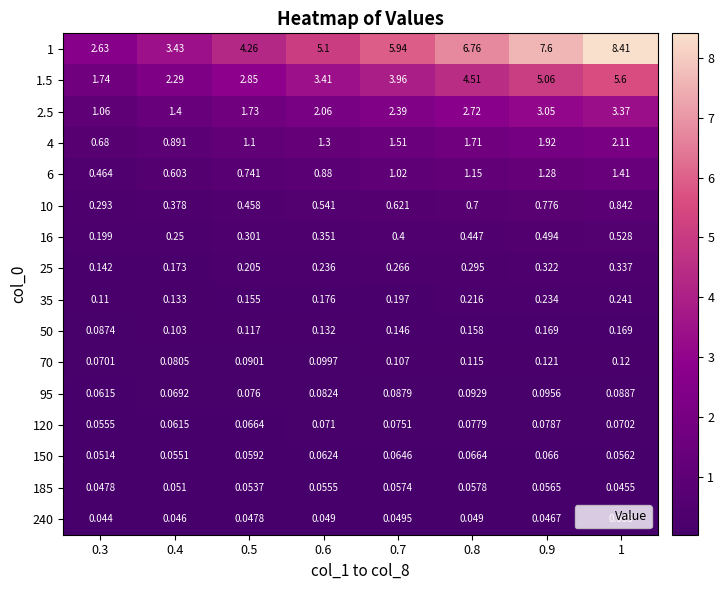

Is the value of 120 at 0.4 greater than the value of 70 at 0.3?

No